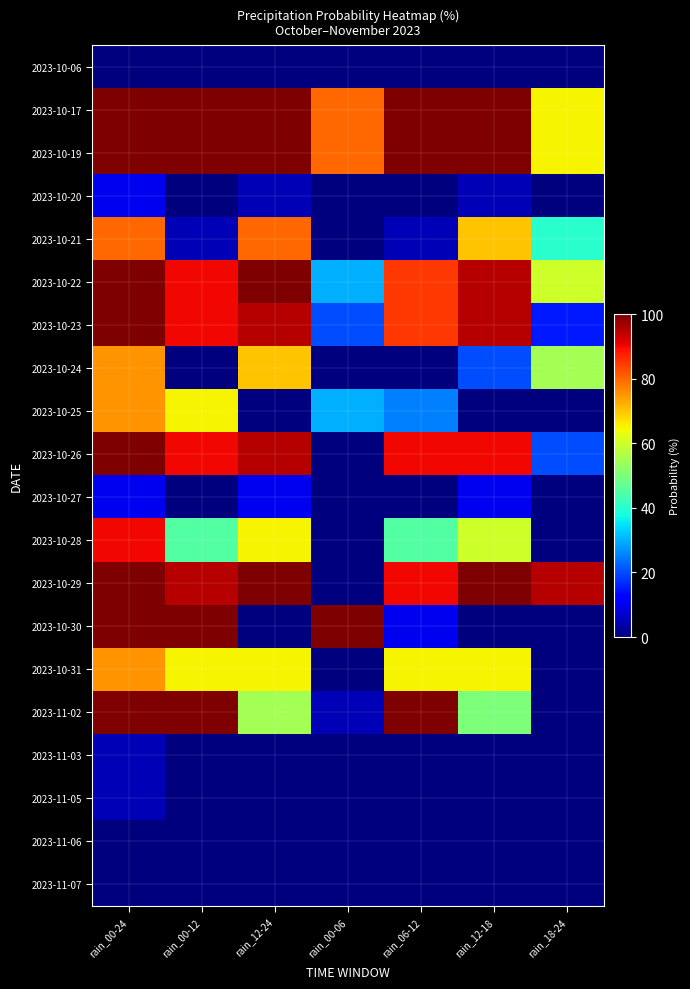

At which category does the chart reach its minimum across all series?

rain_00-24